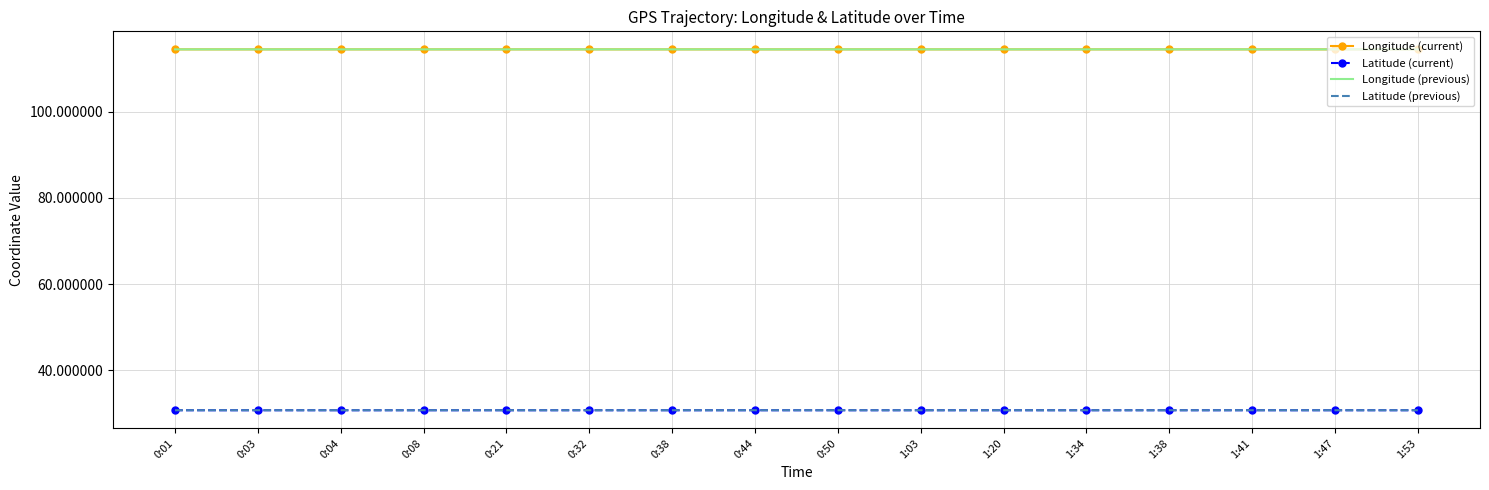

What position from the right is 1:47?

2